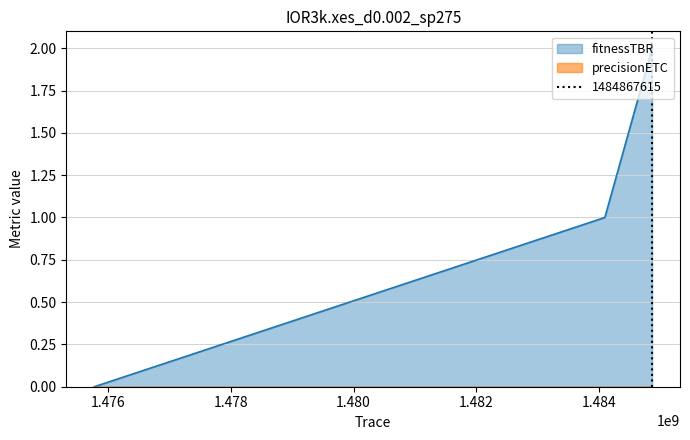

List the labels in order of value, smallest first.

1475773317, 1484097261, 1484867615